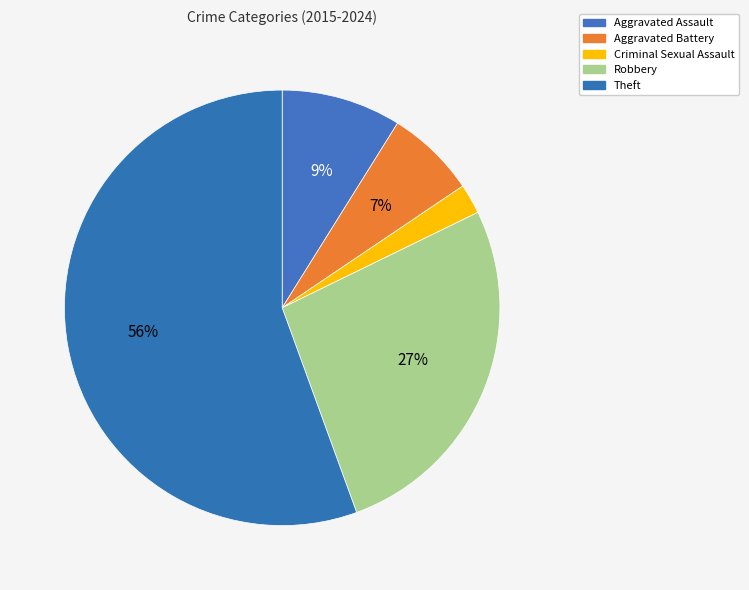

What is the largest slice in the pie chart?

Theft